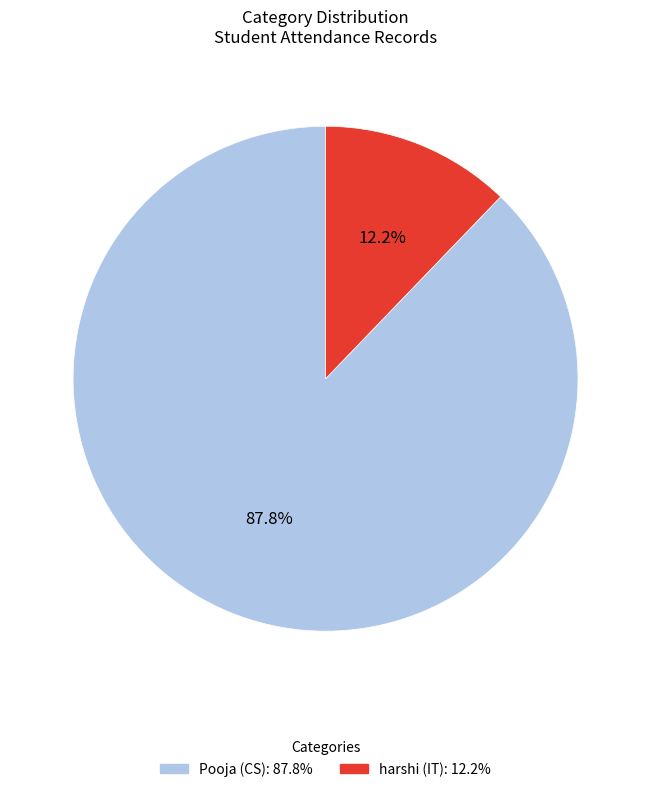

To the nearest percent, what is the difference between the largest and smallest slice percentages?

76%